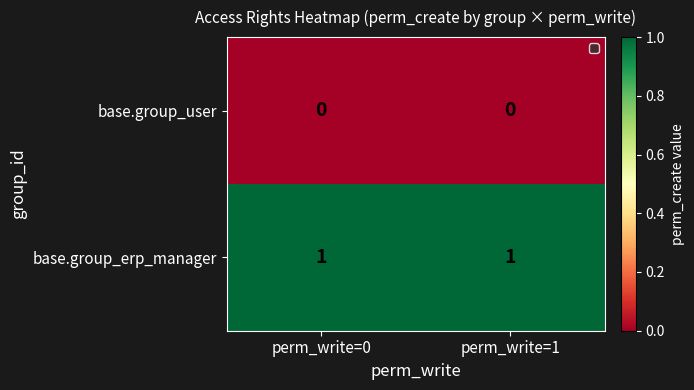

List the series in order of their overall mean, highest first.

base.group_erp_manager, base.group_user